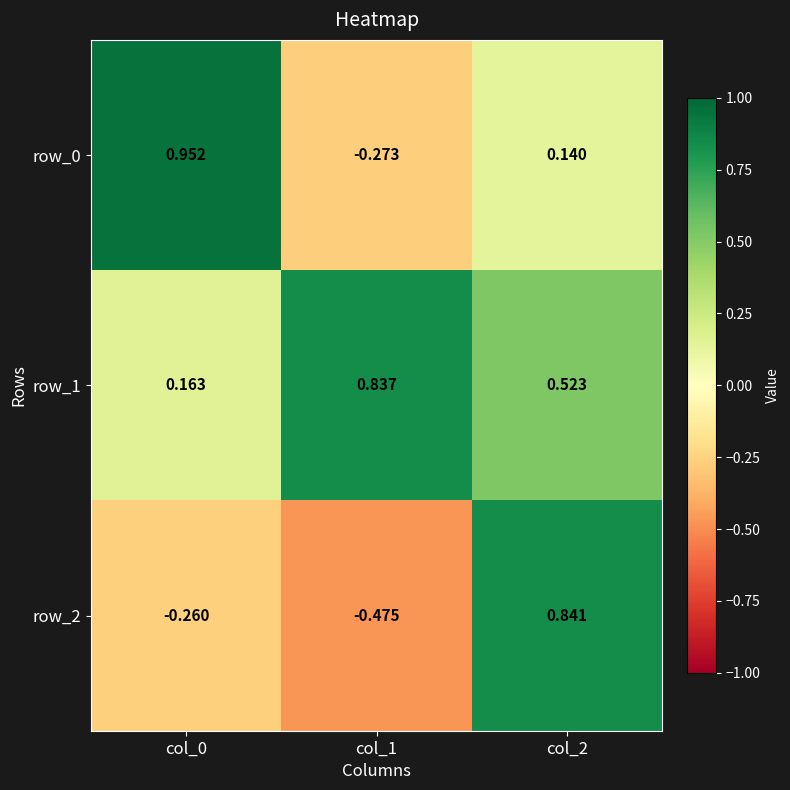

Is the value of row_2 at col_1 greater than the value of row_1 at col_0?

No